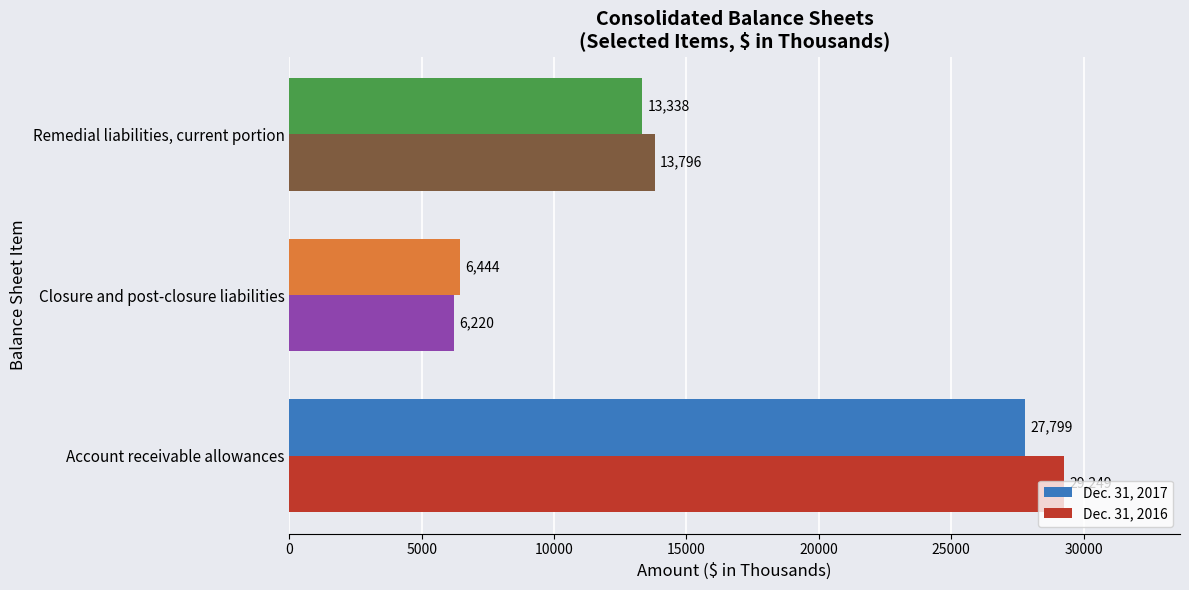

Which label corresponds to the smallest value in the chart?

Closure and post-closure liabilities